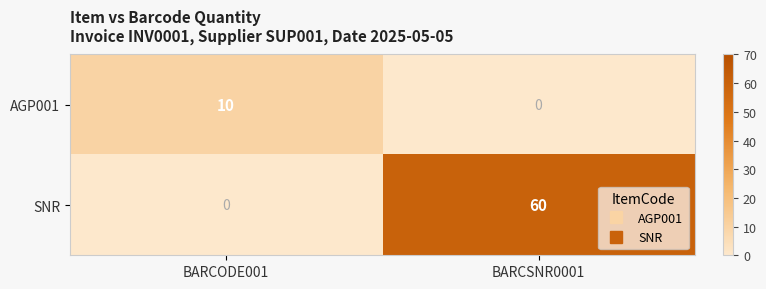

What value does the SNR series have at BARCSNR0001?

60